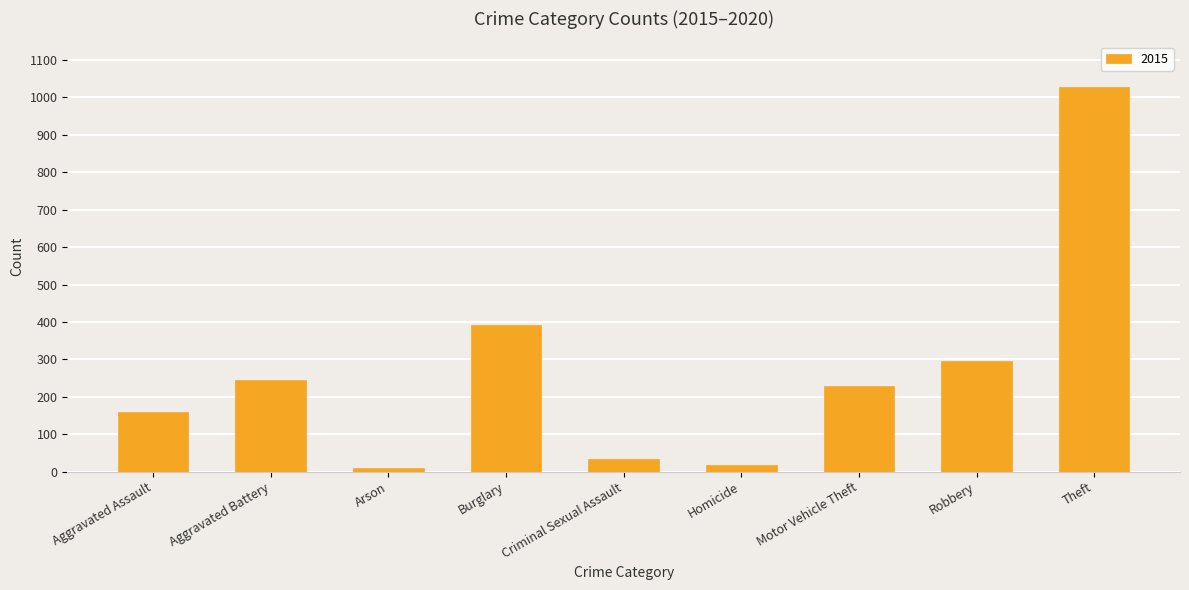

What is the change in value from Aggravated Assault to Aggravated Battery?

+86